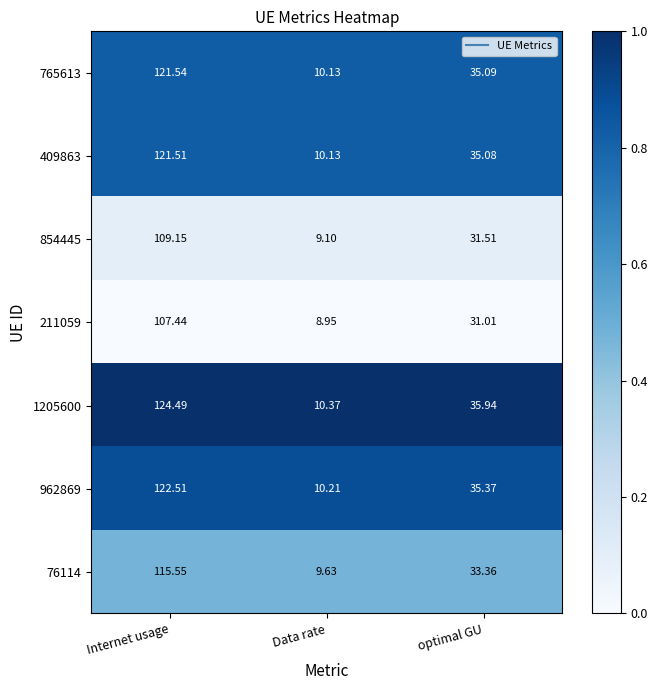

Where is 409863 nearest to the value 65?

optimal GU